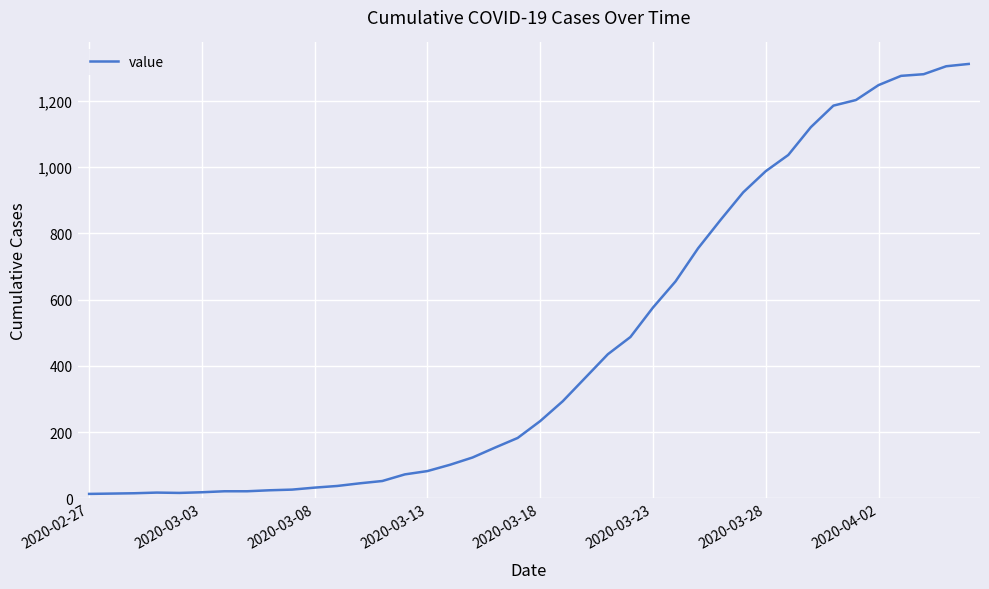

What is the maximum value shown in the chart?

1312